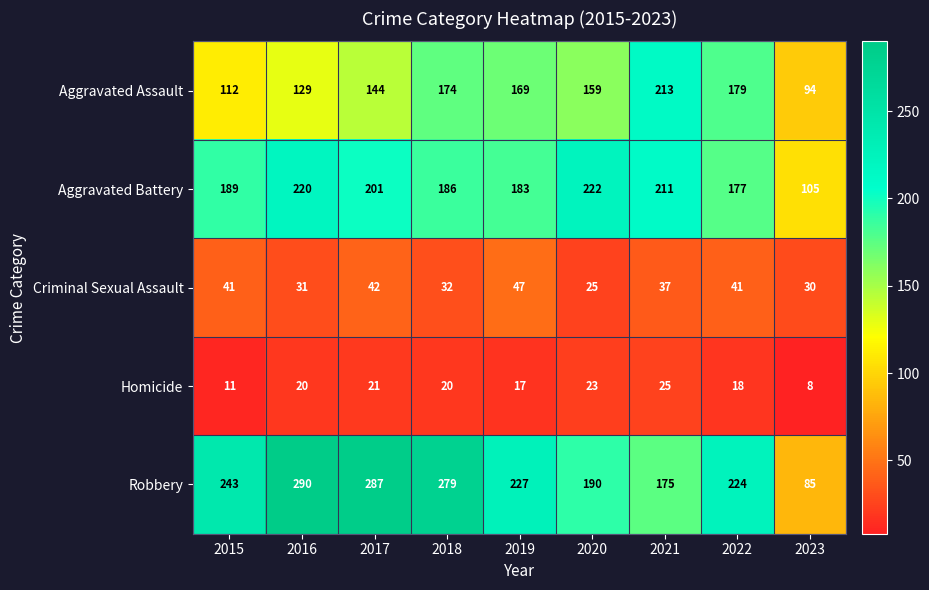

What is the approximate value of Homicide at 2020?

23